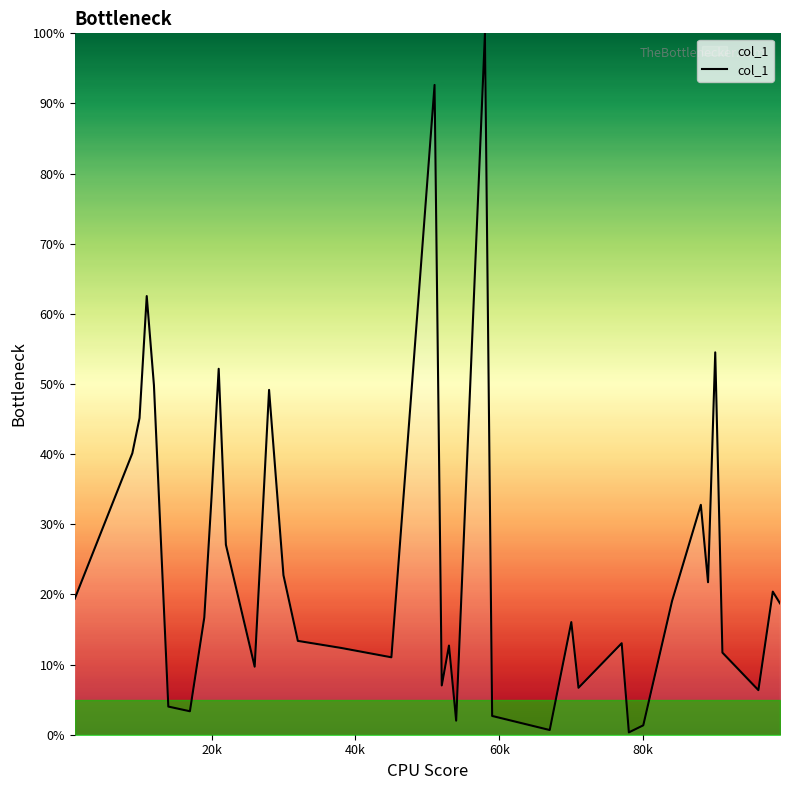

What is the maximum value shown in the chart?

100.0